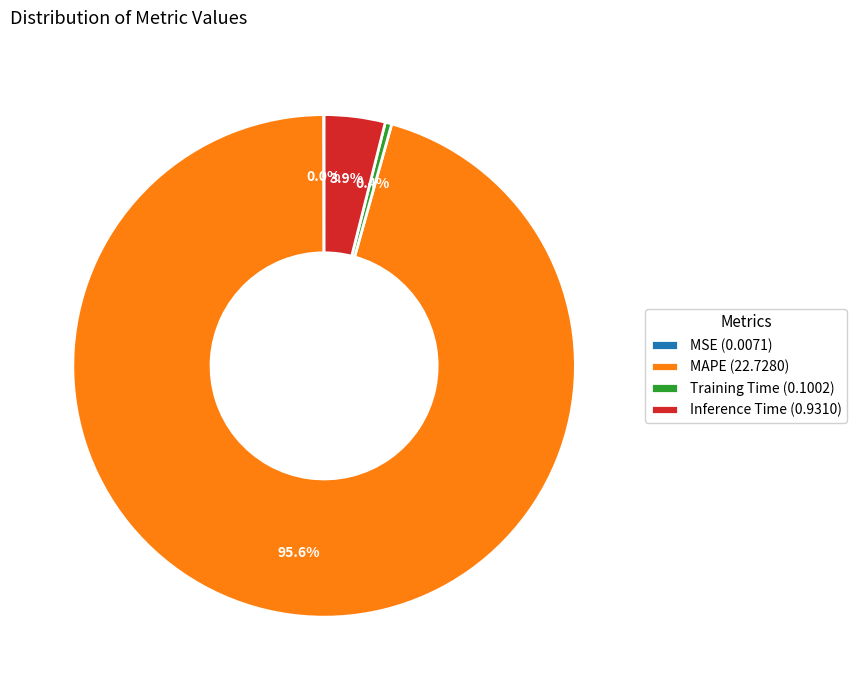

Is there a majority slice in this chart?

Yes